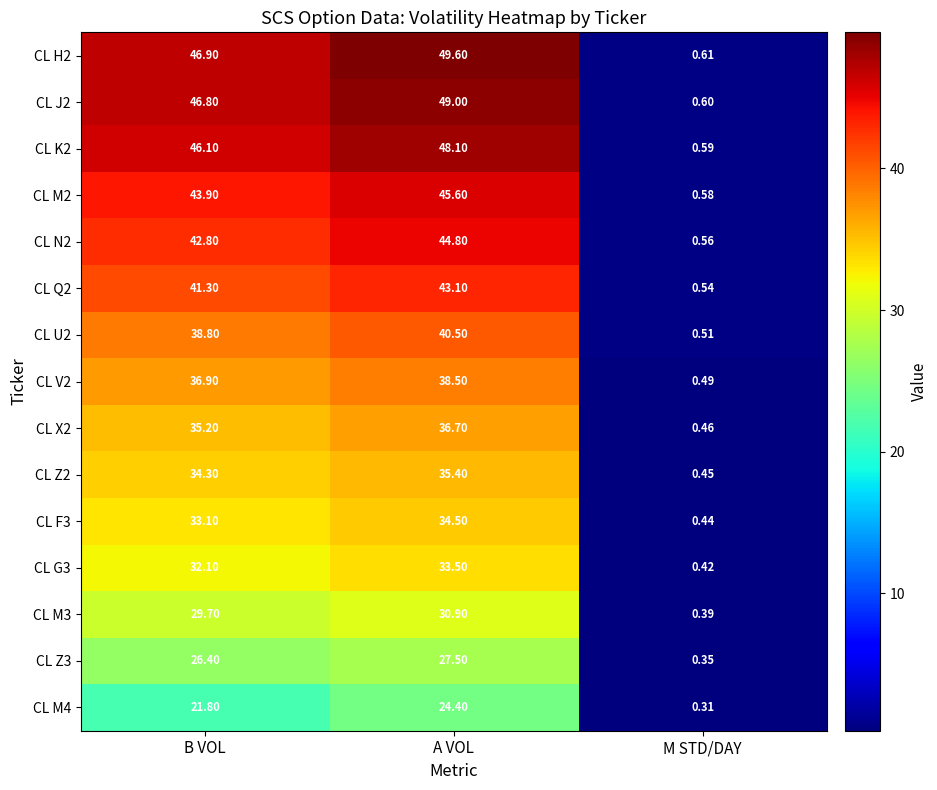

Where does the CL Z2 series first go above 34?

B VOL